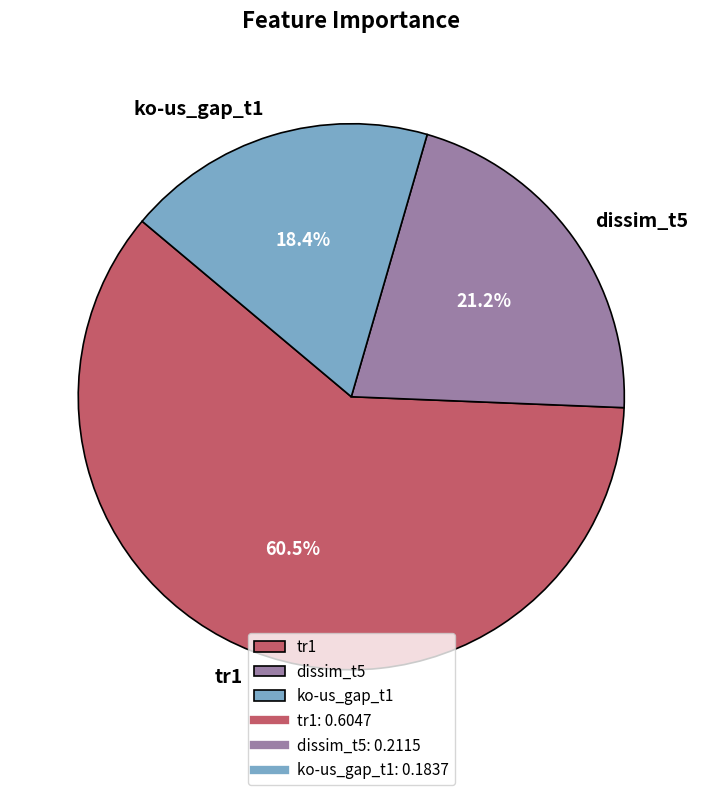

What is the smallest slice in the pie chart?

ko-us_gap_t1